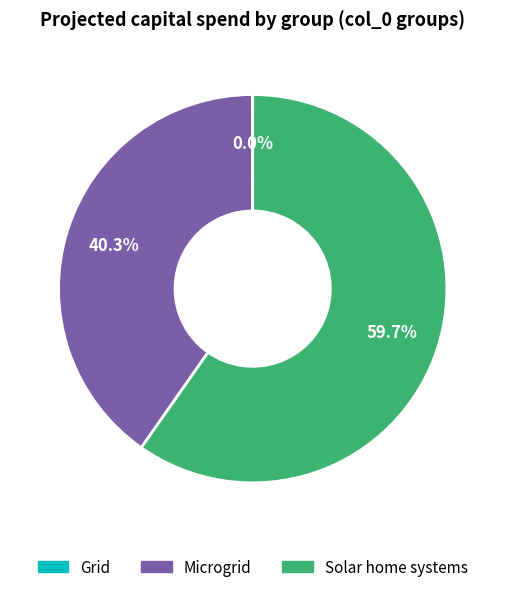

Is there a majority slice in this chart?

Yes